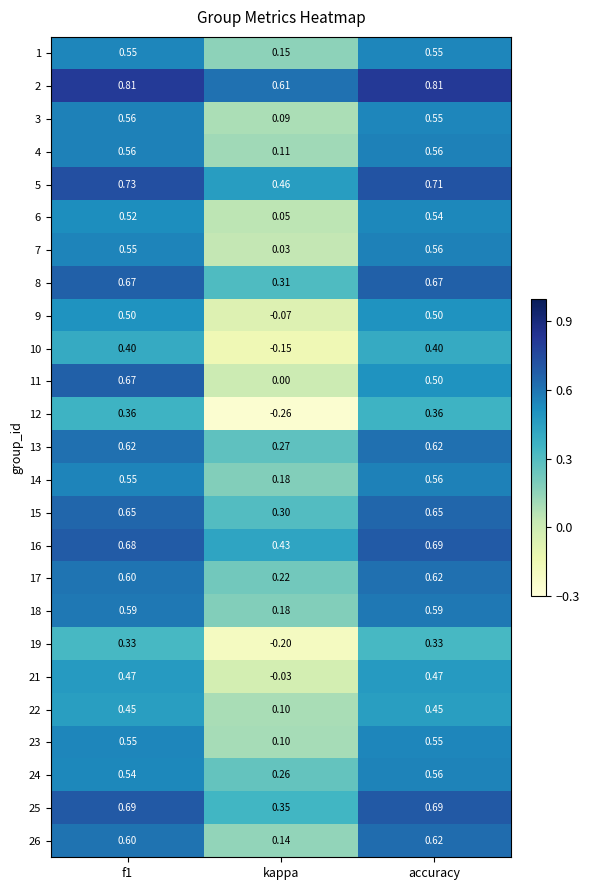

Which label corresponds to the smallest value in the chart?

kappa